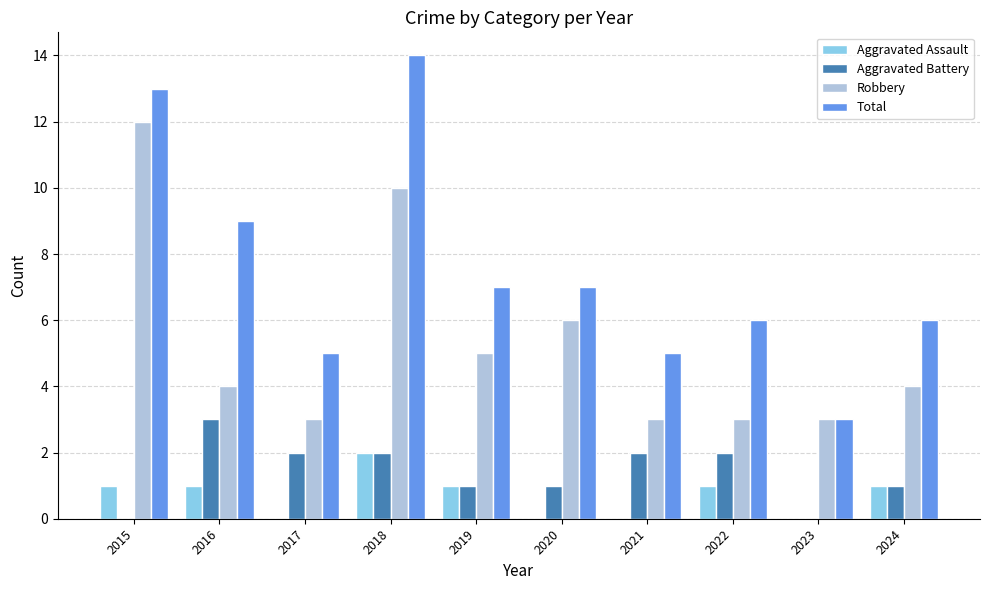

The value of Robbery at 2024 is 1. True or false?

False